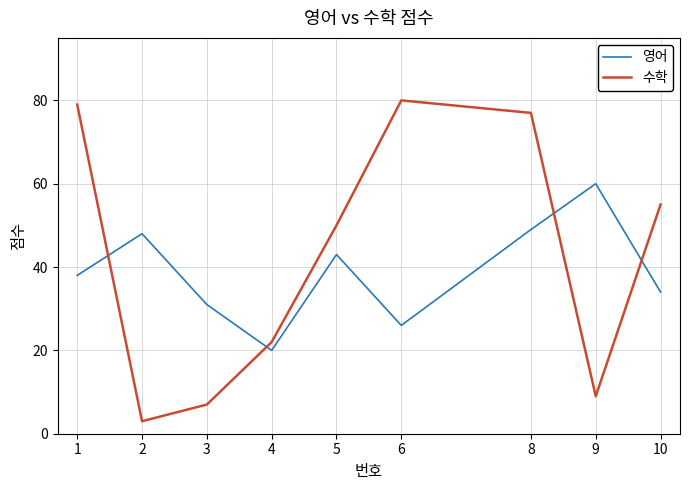

At which category is the sum across all series the highest?

8